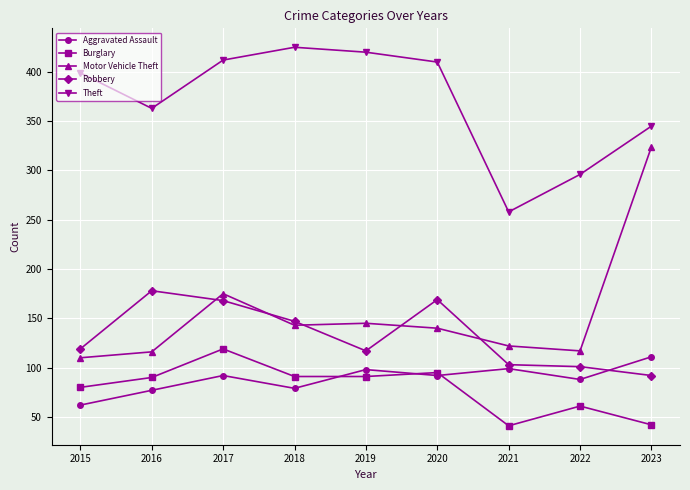

Does the chart display data point markers on the line(s)?

Yes